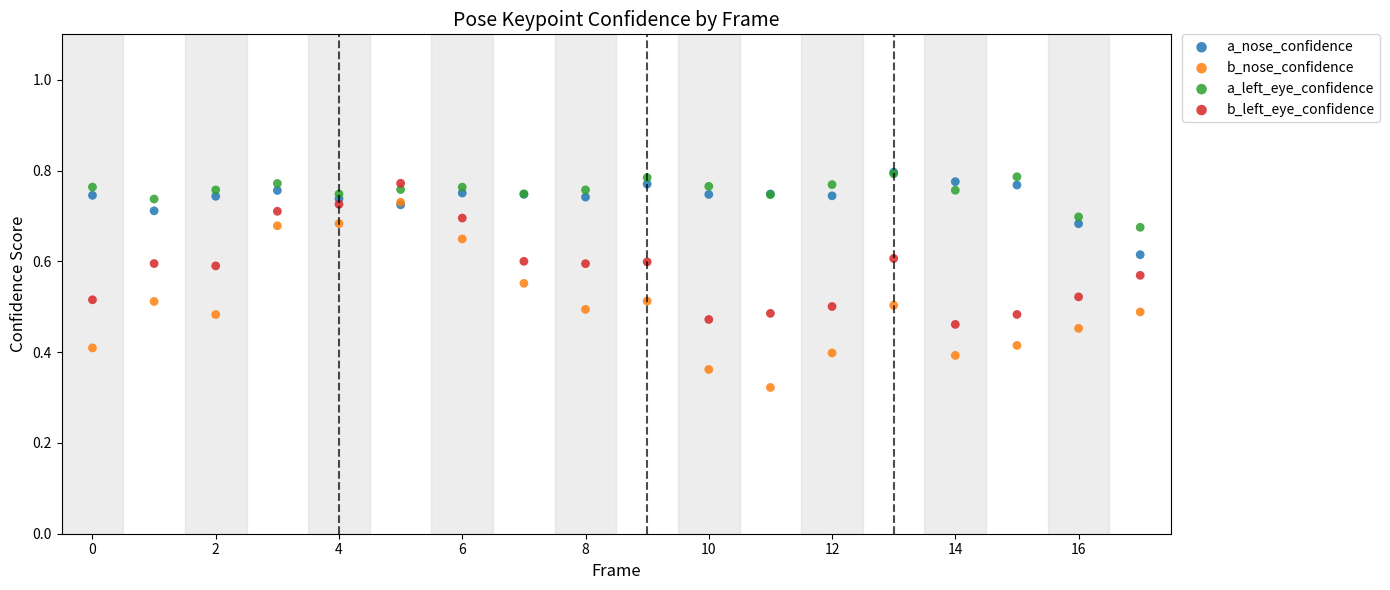

What are all the series names shown in the legend?

a_nose_confidence, b_nose_confidence, a_left_eye_confidence, b_left_eye_confidence